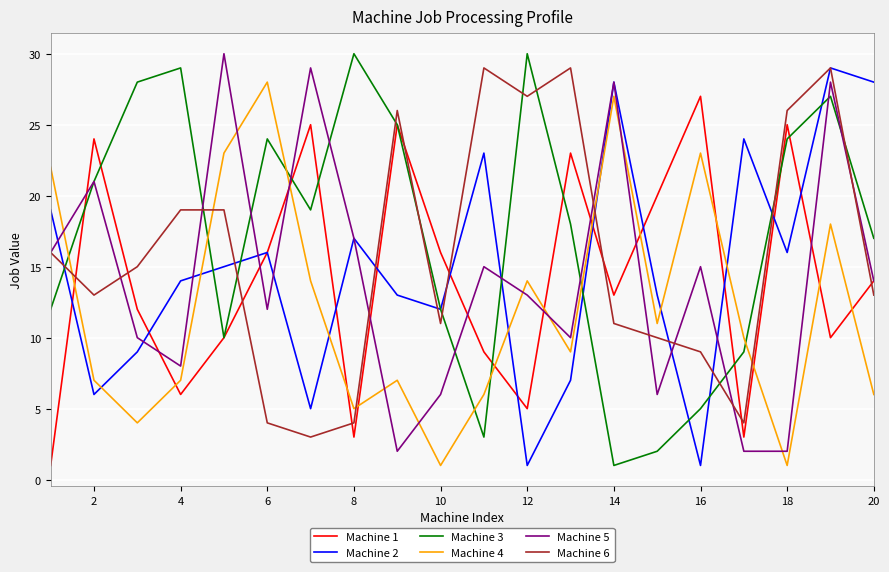

Reading left to right, what are all the values shown in this chart?

Machine 1: 1	24	12	6	10	16	25	3	25	16	9	5	23	13	20	27	3	25	10	14
Machine 2: 19	6	9	14	15	16	5	17	13	12	23	1	7	28	13	1	24	16	29	28
Machine 3: 12	21	28	29	10	24	19	30	25	12	3	30	18	1	2	5	9	24	27	17
Machine 4: 22	7	4	7	23	28	14	5	7	1	6	14	9	27	11	23	10	1	18	6
Machine 5: 16	21	10	8	30	12	29	17	2	6	15	13	10	28	6	15	2	2	28	14
Machine 6: 16	13	15	19	19	4	3	4	26	11	29	27	29	11	10	9	4	26	29	13